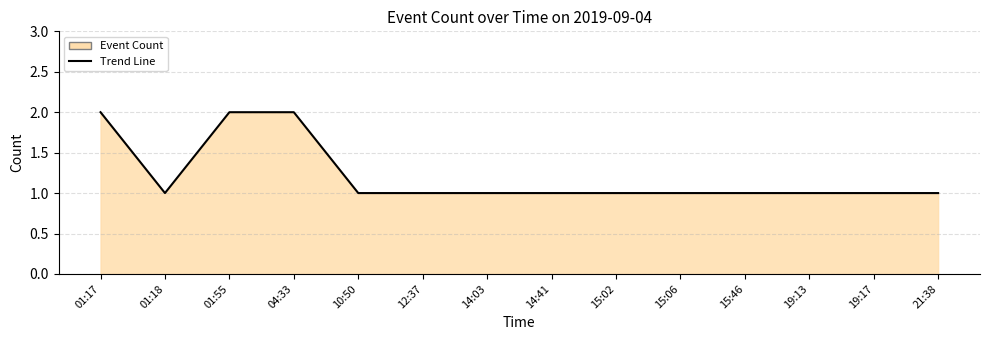

What is the smallest value displayed?

1